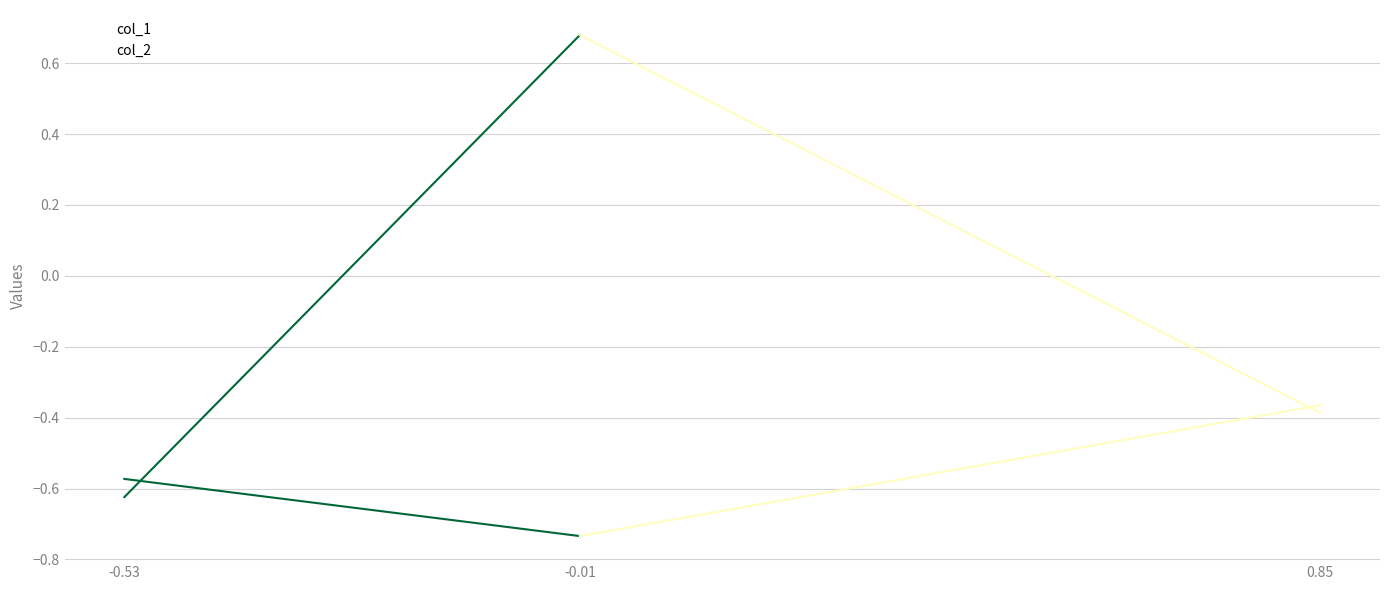

Which series has the largest range (max minus min)?

col_1